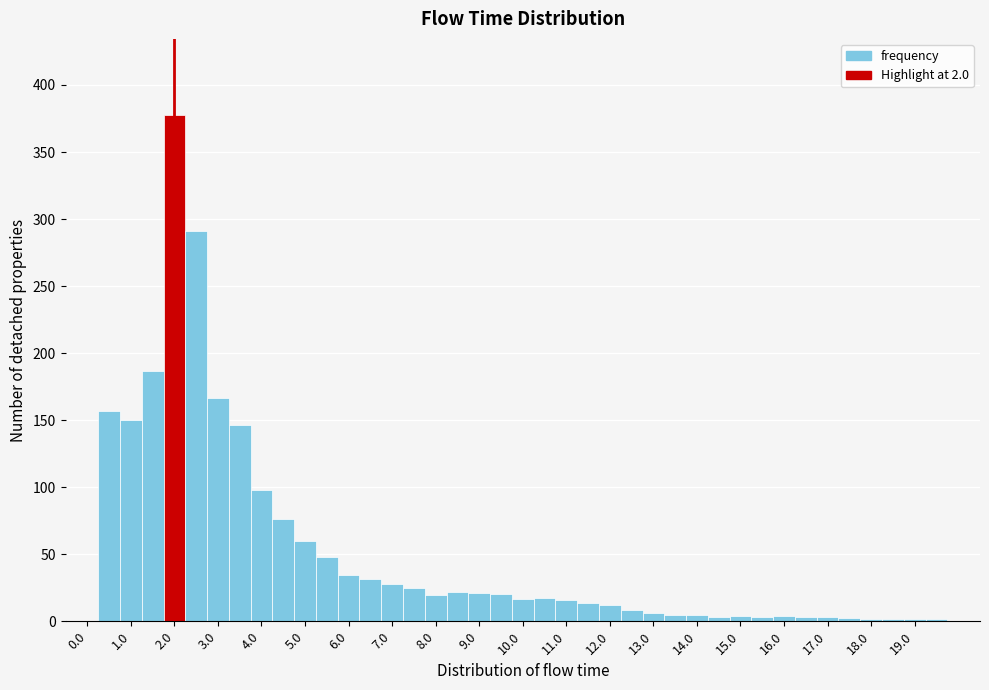

What is the height of the bar covering 6.25 to 6.75 on the x-axis? Neither the bar edges nor the heights are printed on the chart, so give them approximately, as read against the axes.

30